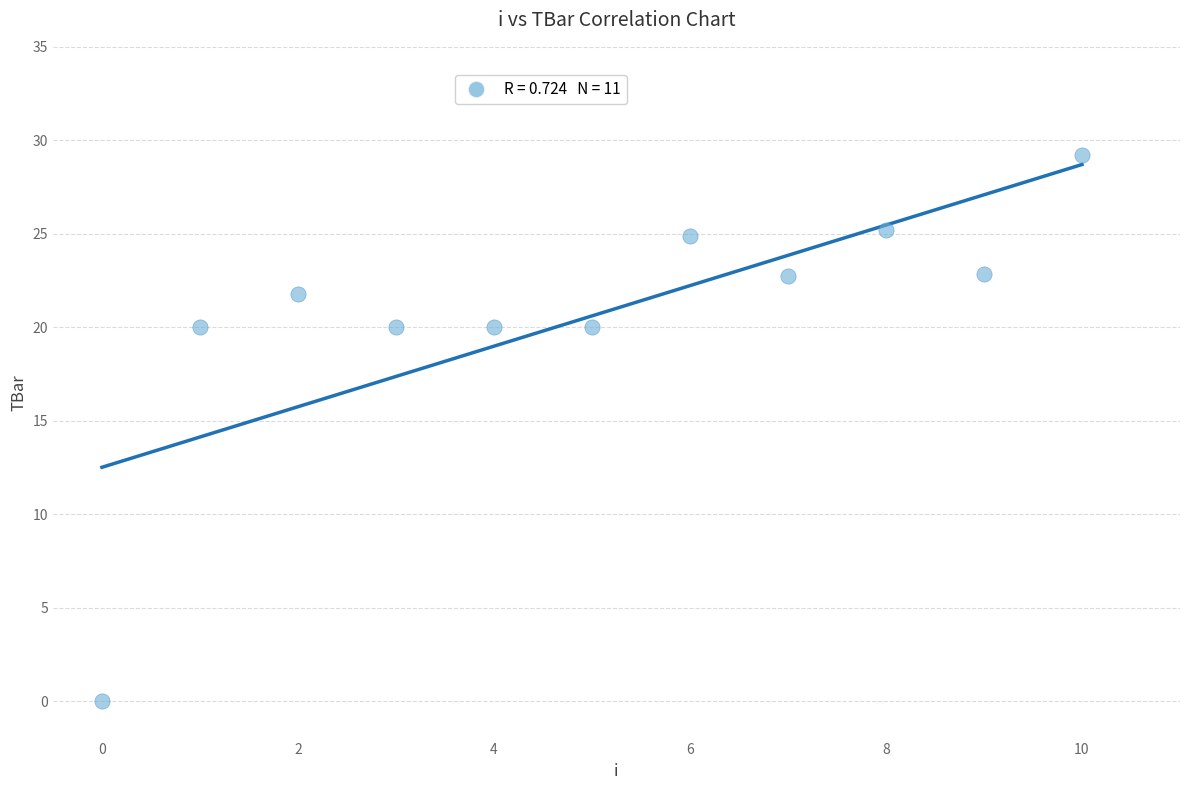

What is the range of Y values (max minus min)?

29.2